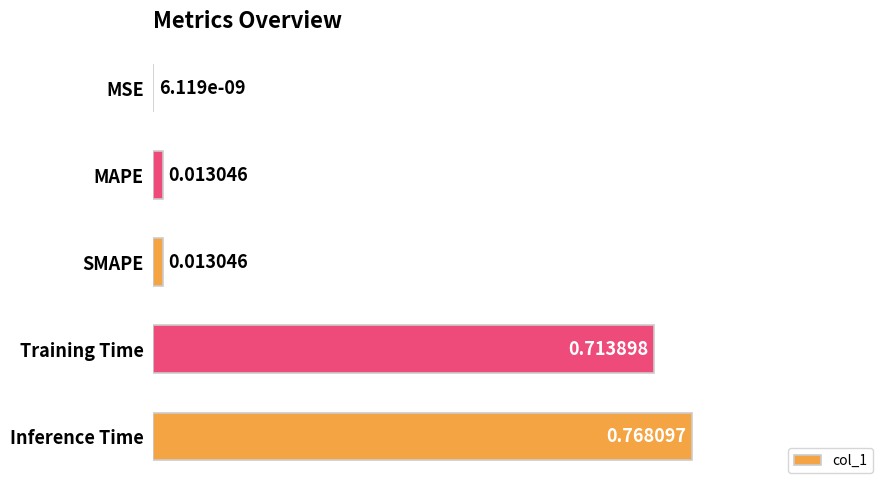

What is the sum of all values?

2.0